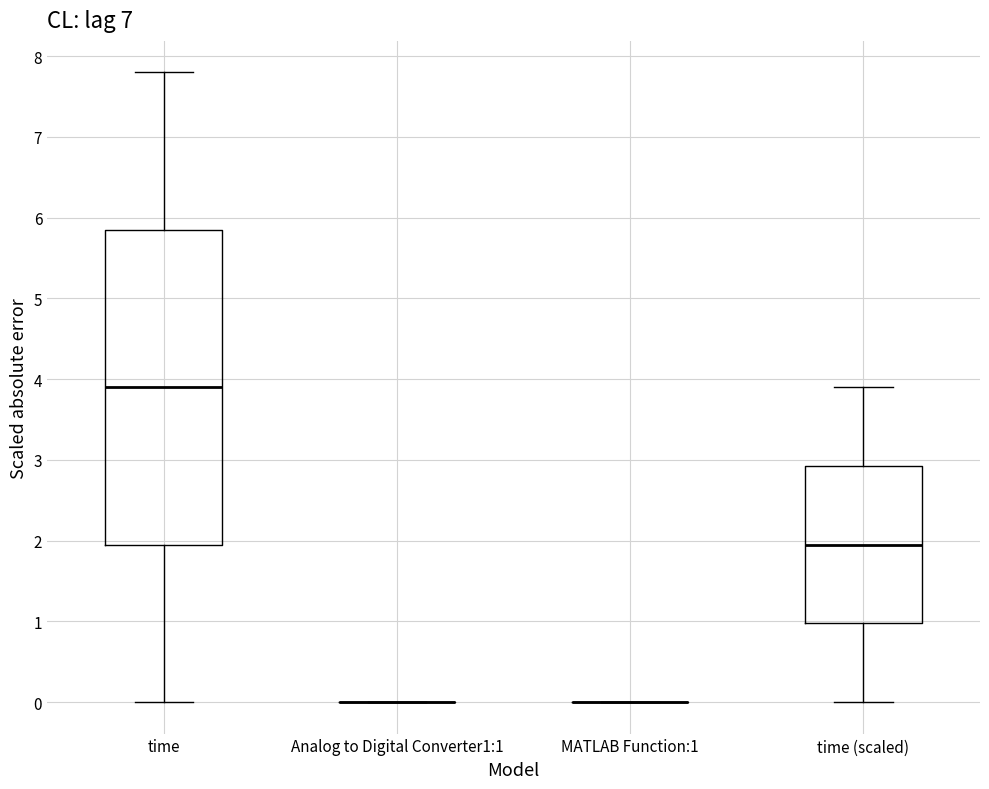

Comparing the boxes themselves (not the whiskers), which one is the tallest?

time